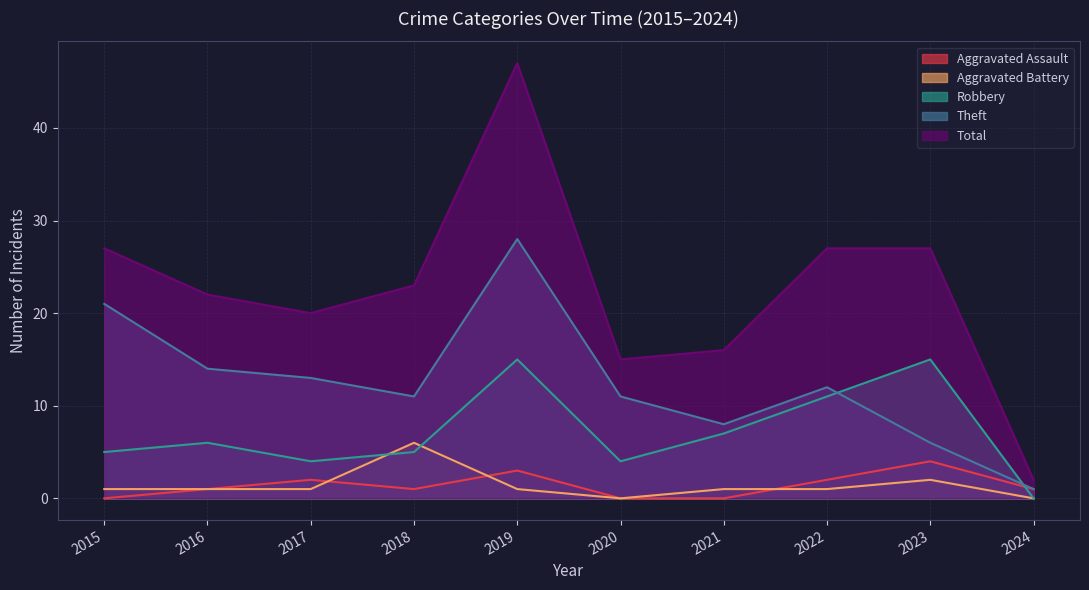

How many data points in Total are less than 23?

5